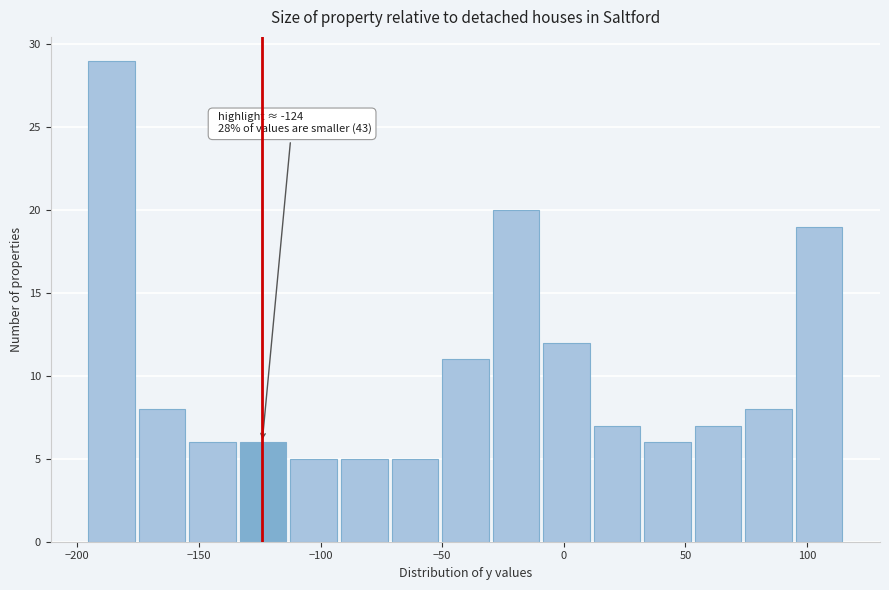

Over which range of the x-axis is the bar tallest?

-195 to -175